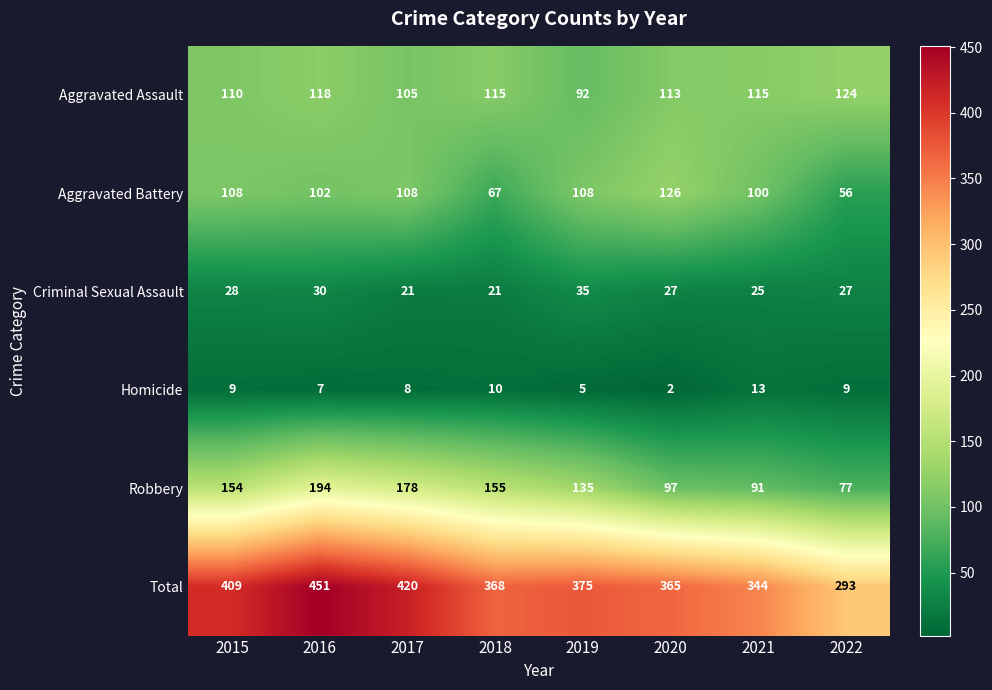

Which series has the largest total across all categories?

Total